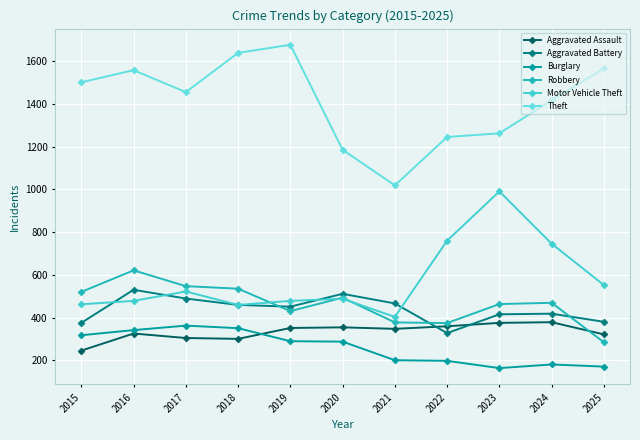

What is the average value of the Robbery series?

465